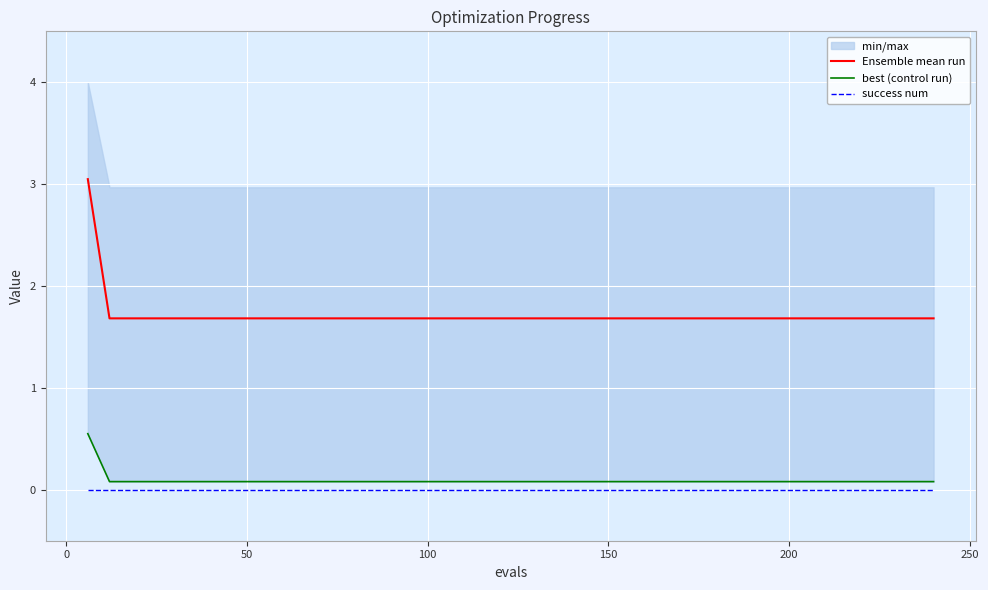

True or false: success num and Ensemble mean run intersect in this chart.

False